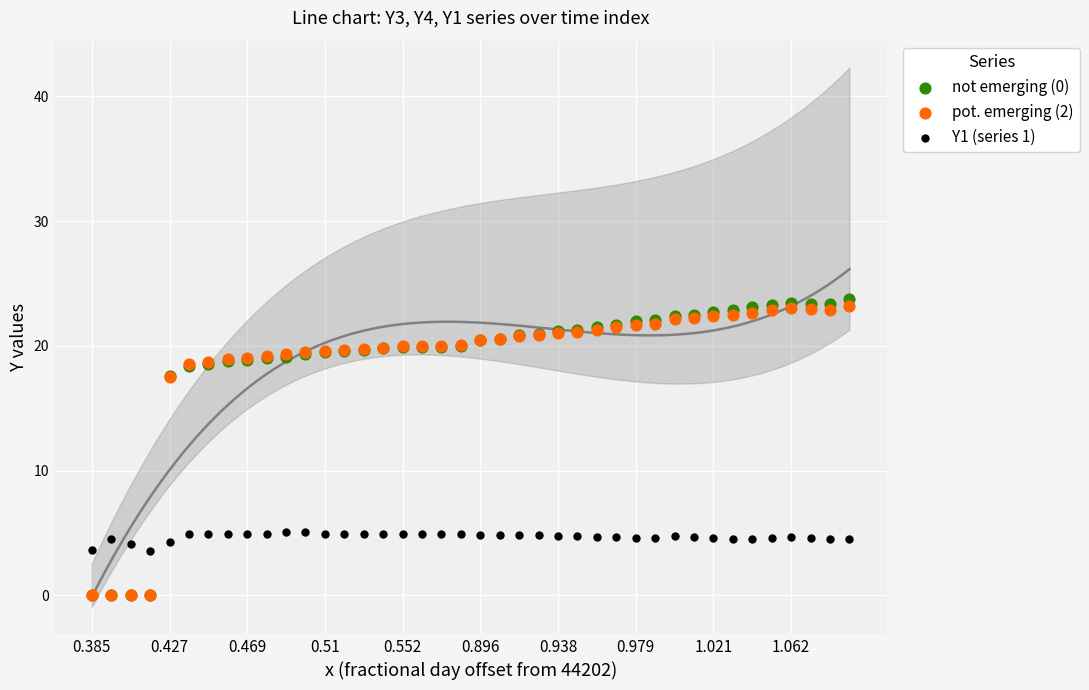

Which series reaches the minimum Y coordinate?

not emerging (0)